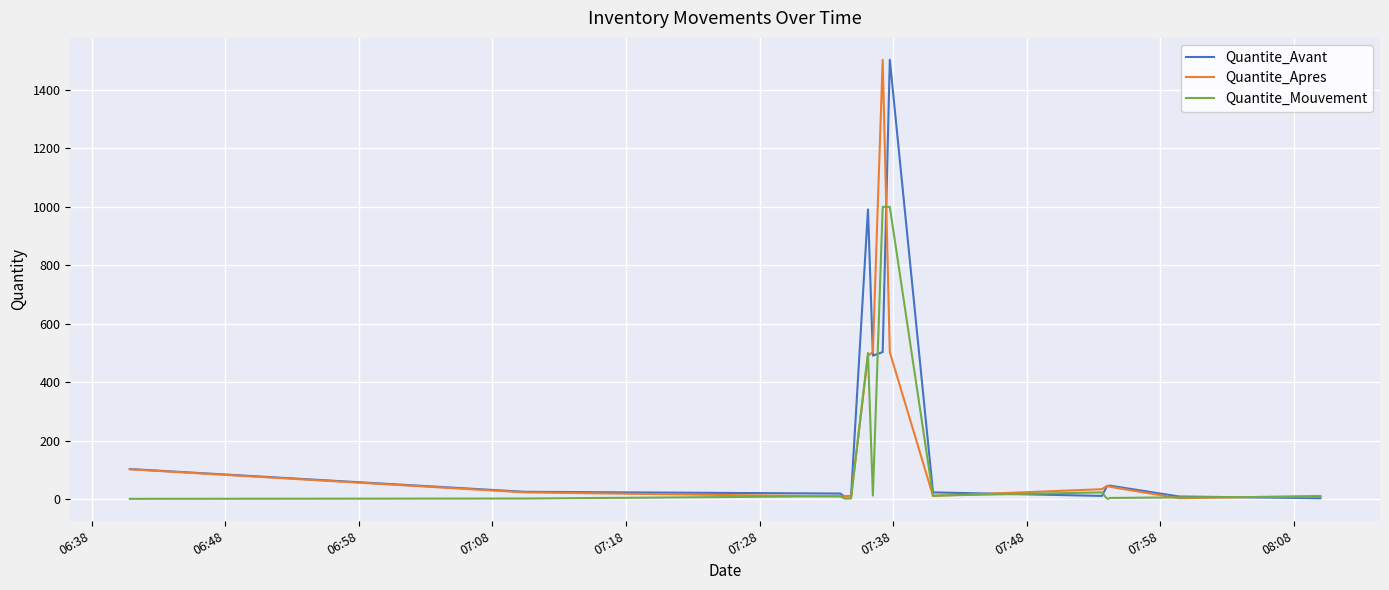

What is the greatest value displayed?

1503